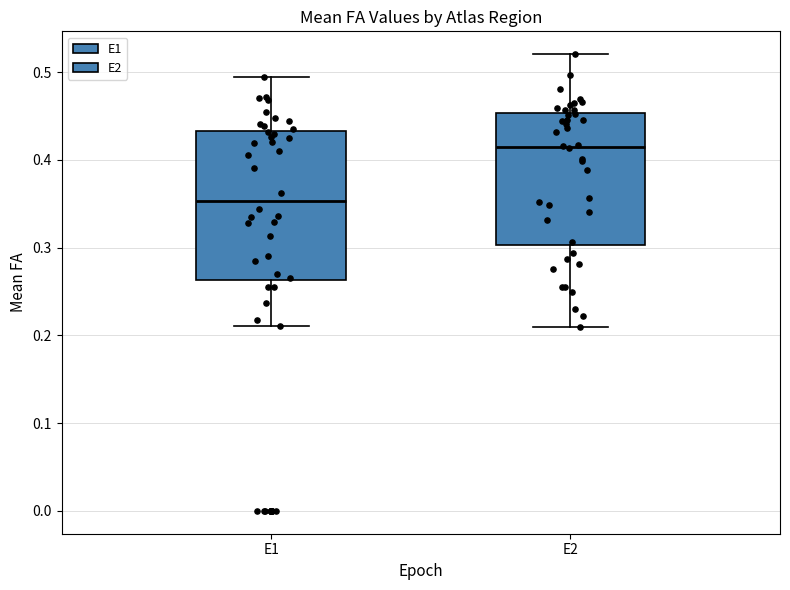

Comparing the boxes themselves (not the whiskers), which one is the tallest?

E1